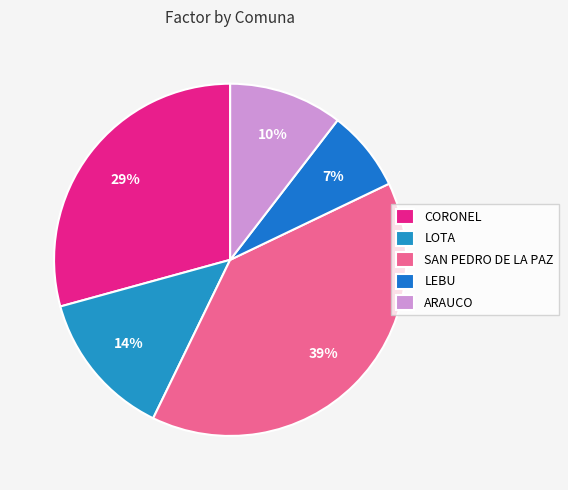

Combined, what portion of the pie is LEBU and ARAUCO?

17.9%